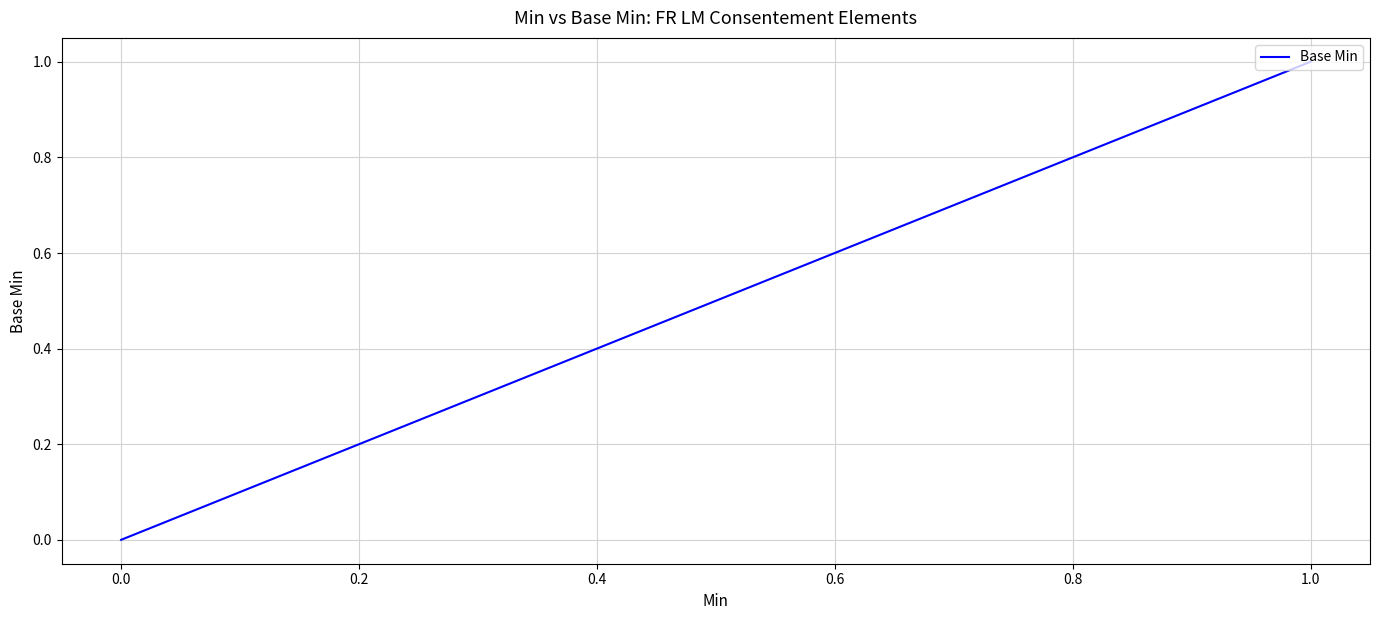

What is the difference between the second highest and second lowest values?

1